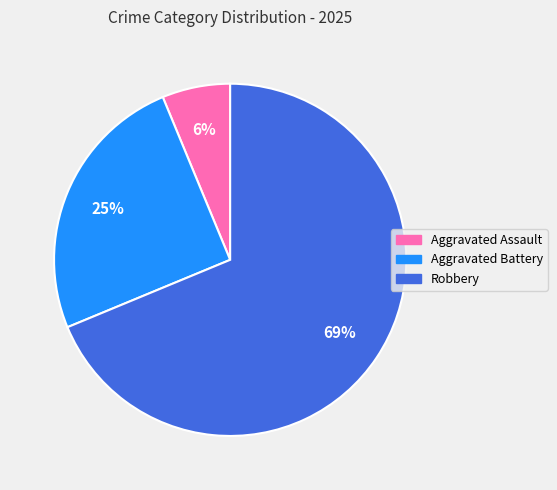

To the nearest percent, what is the average slice percentage?

33%